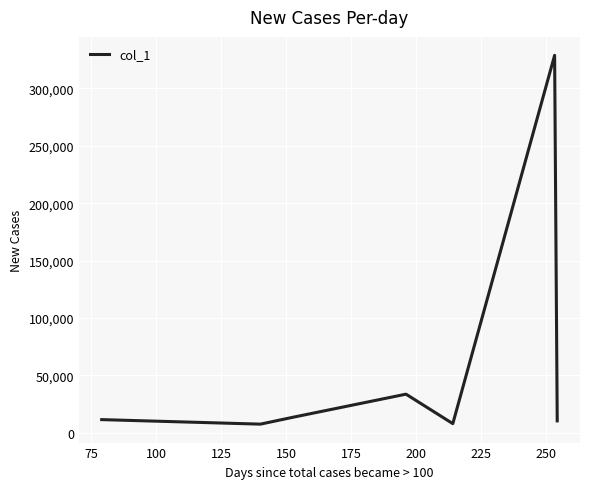

What is the minimum value shown in the chart?

7334.0